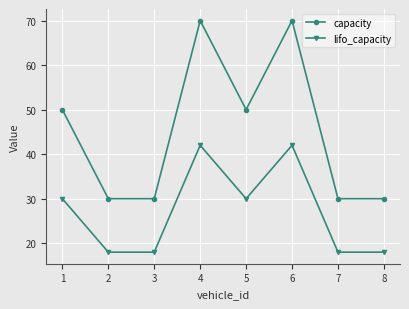

Which series has the widest spread of values?

capacity